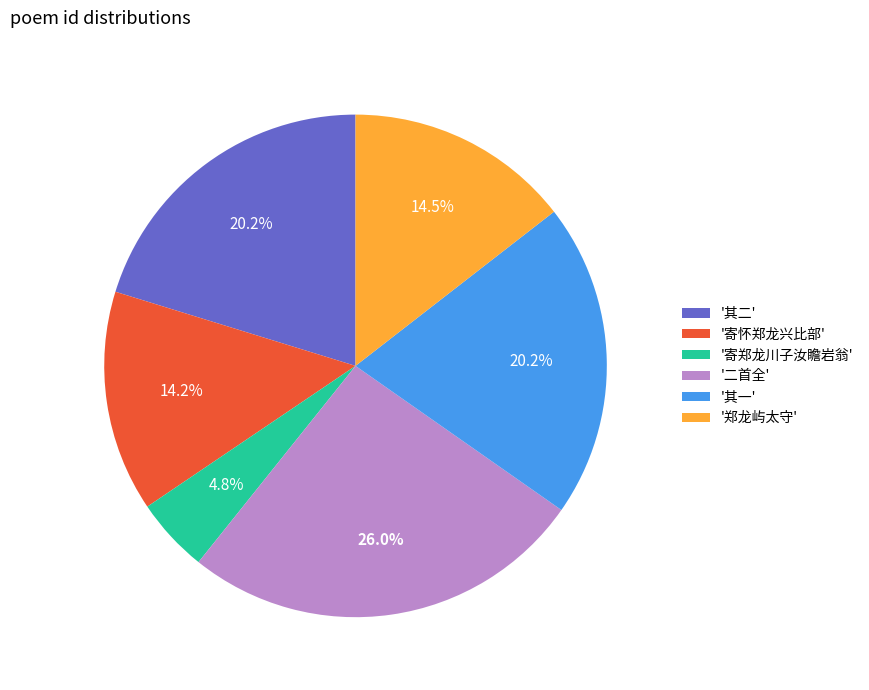

What is the smallest slice in the pie chart?

'寄郑龙川子汝瞻岩翁'